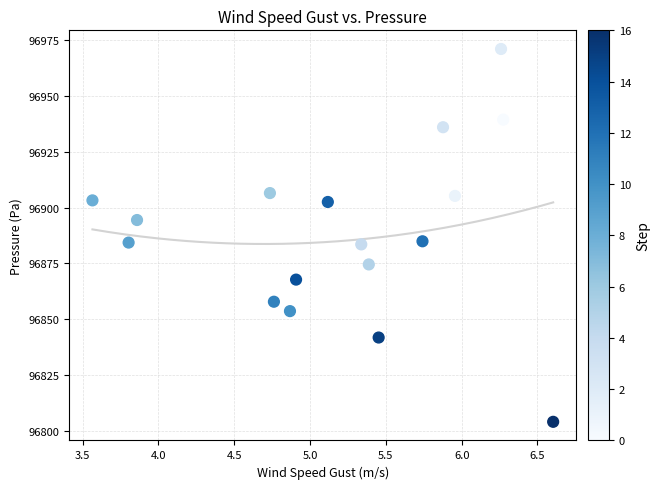

What is the range of X values (max minus min)?

3.0